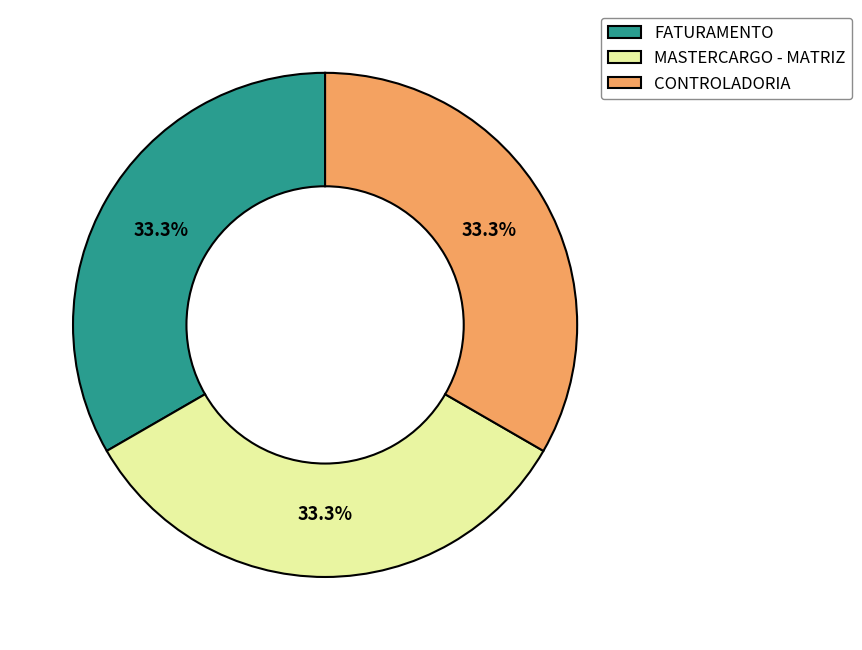

Is there a majority slice in this chart?

No